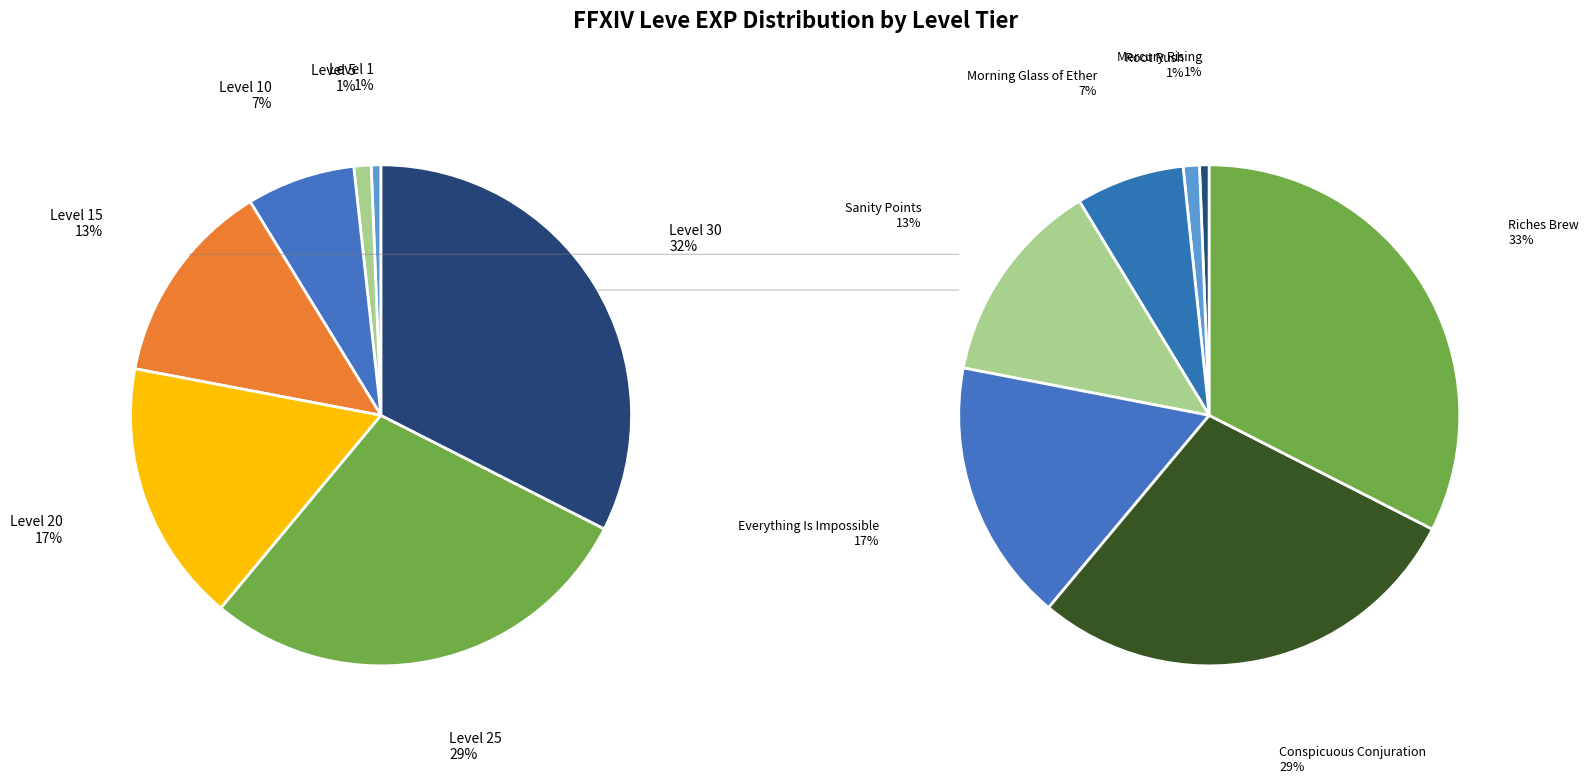

Is Level 20 the majority of the pie?

No